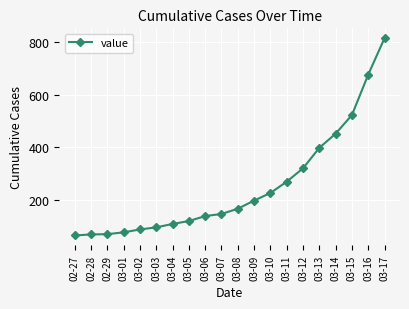

What is the change in value from 03-09 to 03-12?

+123